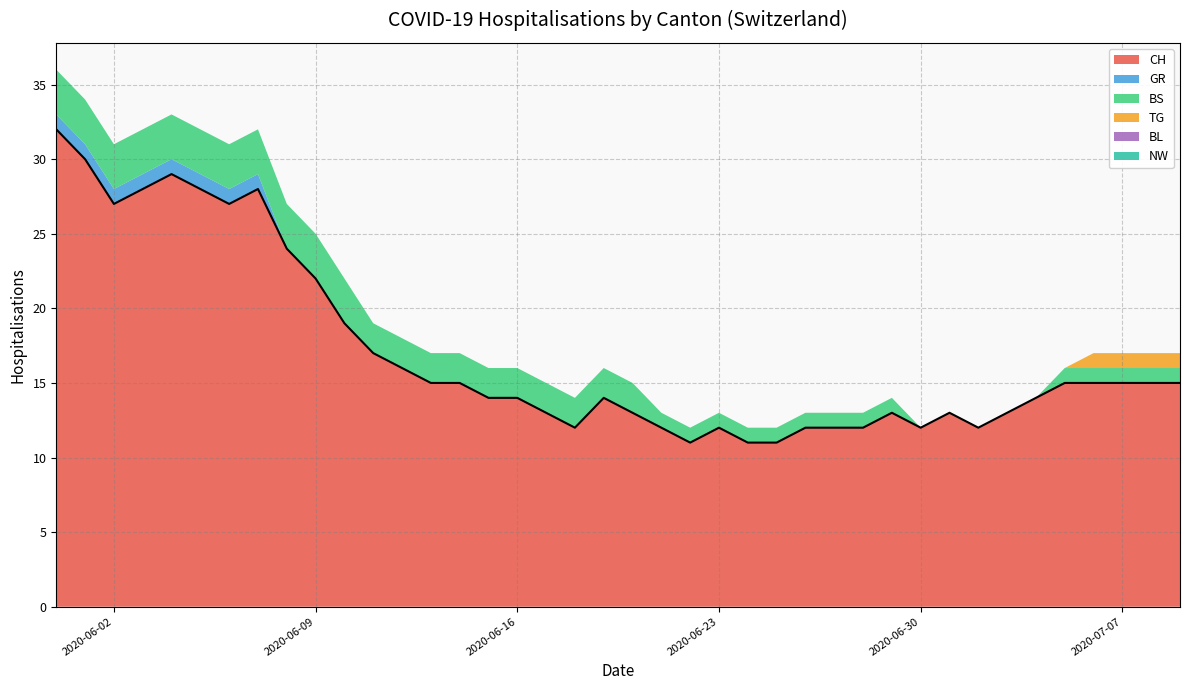

Does the chart have visible grid lines?

Yes